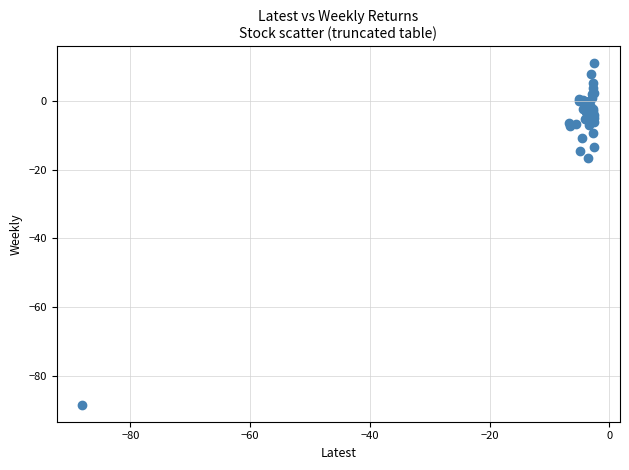

What Y value in the scatter plot is closest to -38?

-16.5